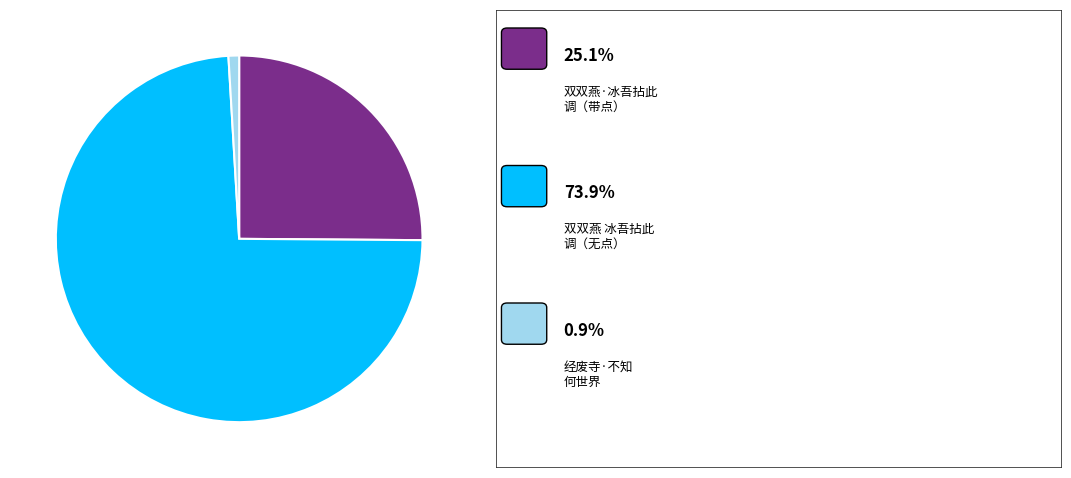

Is there a majority slice in this chart?

Yes